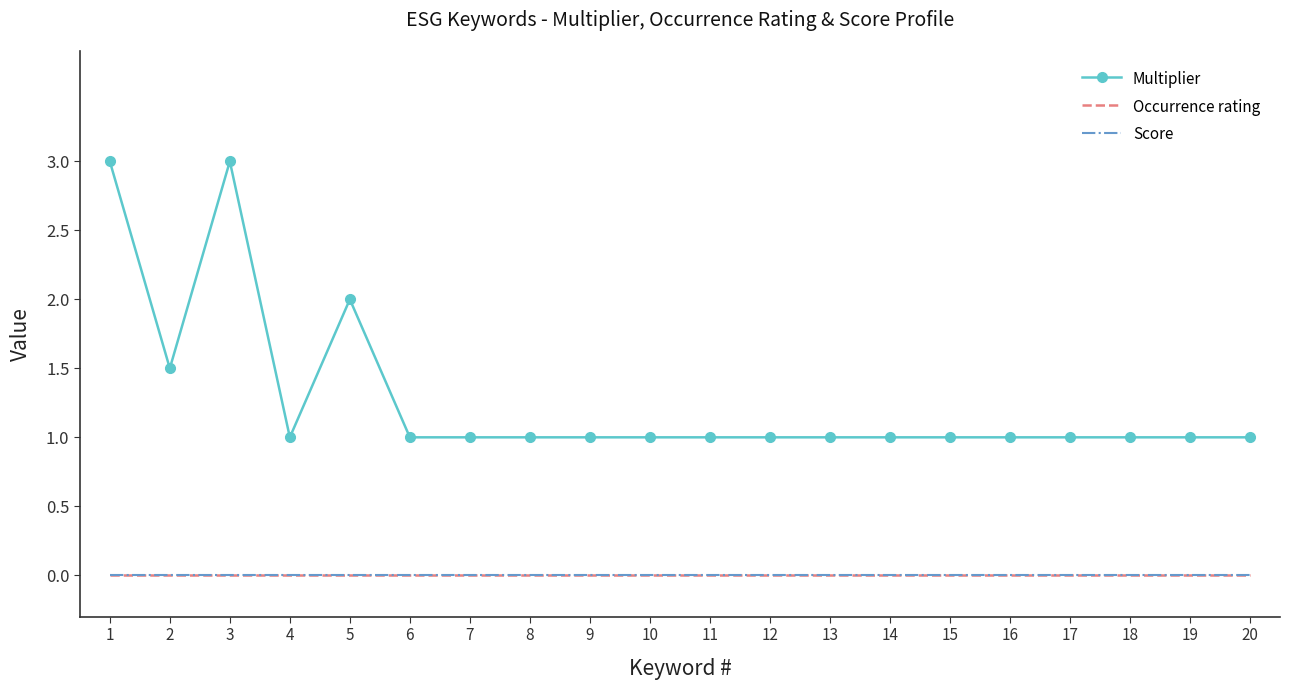

At which label is Multiplier closest to 2?

5